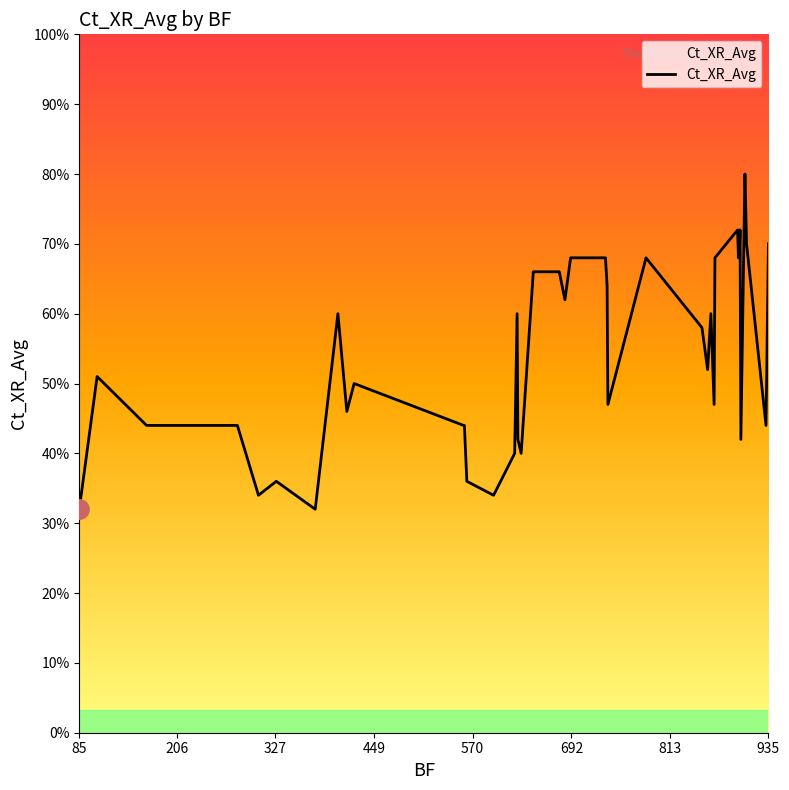

Reading left to right, transcribe all the data shown in this chart.

8.0	12.8	11.0	11.0	8.5	9.0	8.0	15.0	11.5	12.5	11.0	11.0	9.0	8.5	10.0	15.0	10.5	10.0	16.5	16.5	15.5	17.0	17.0	16.0	11.8	17.0	14.5	13.0	15.0	11.8	17.0	18.0	17.0	17.0	18.0	10.5	20.0	17.5	11.0	17.5